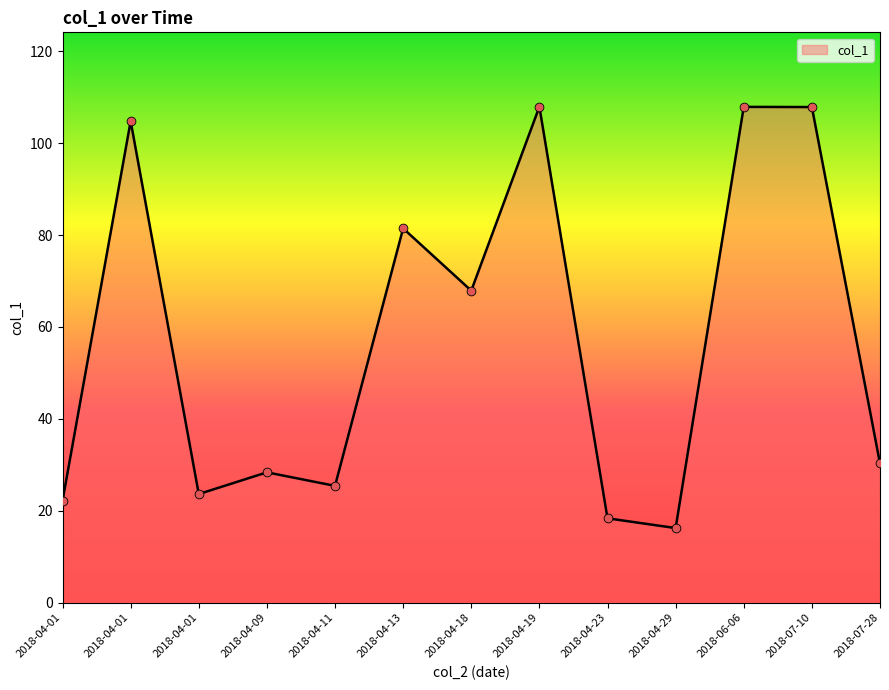

What is the ratio of the value at 2018-04-01 to the value at 2018-04-09?

0.8